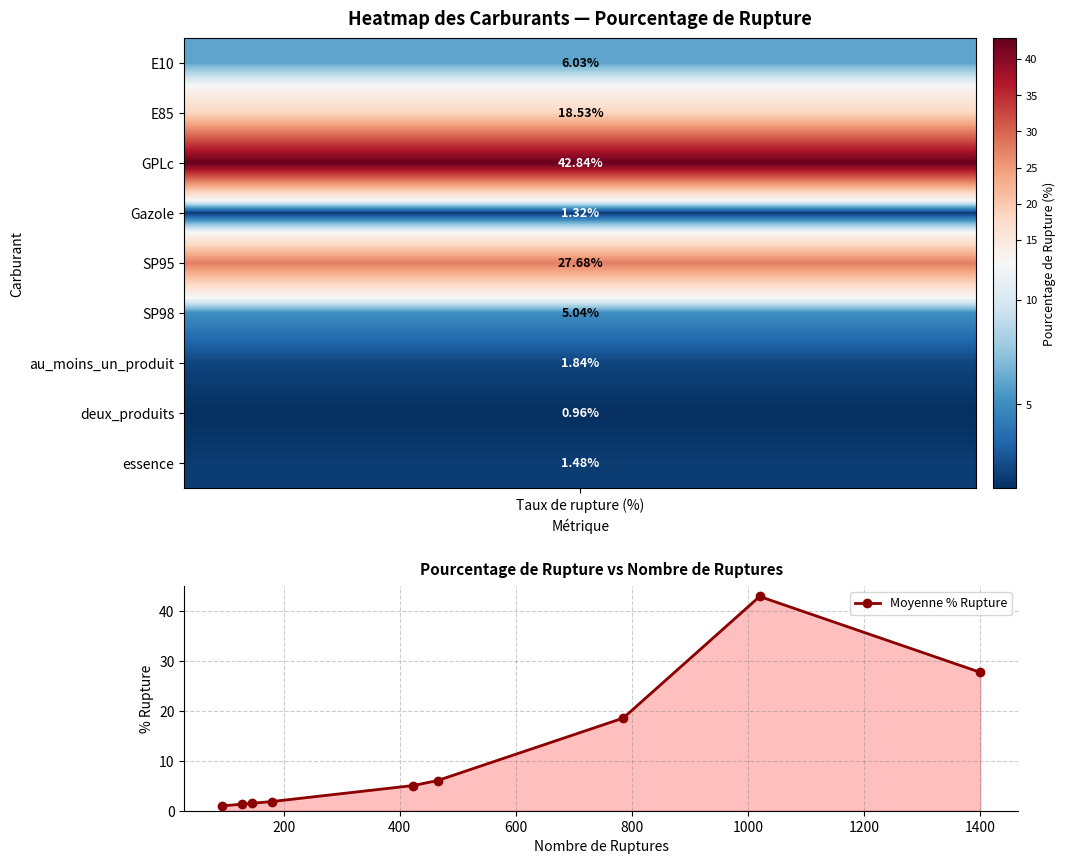

What is the value of the 4th point from the left?

1.8